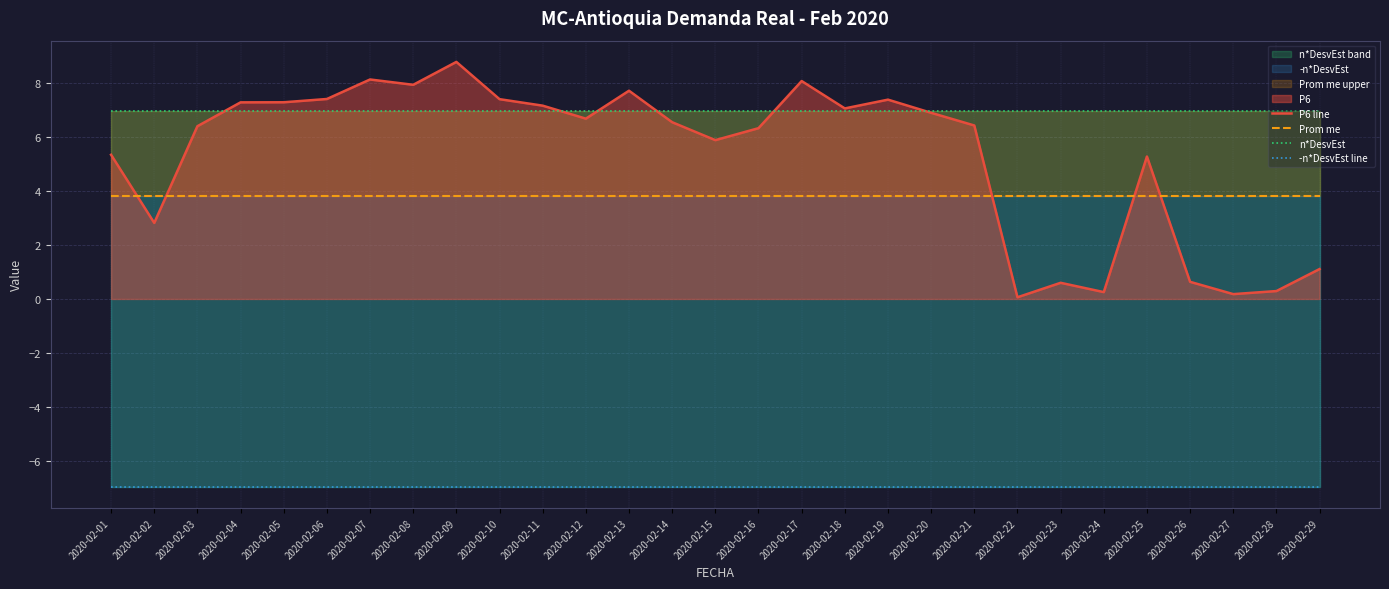

Which has a higher value, 2020-02-20 or 2020-02-12?

2020-02-20